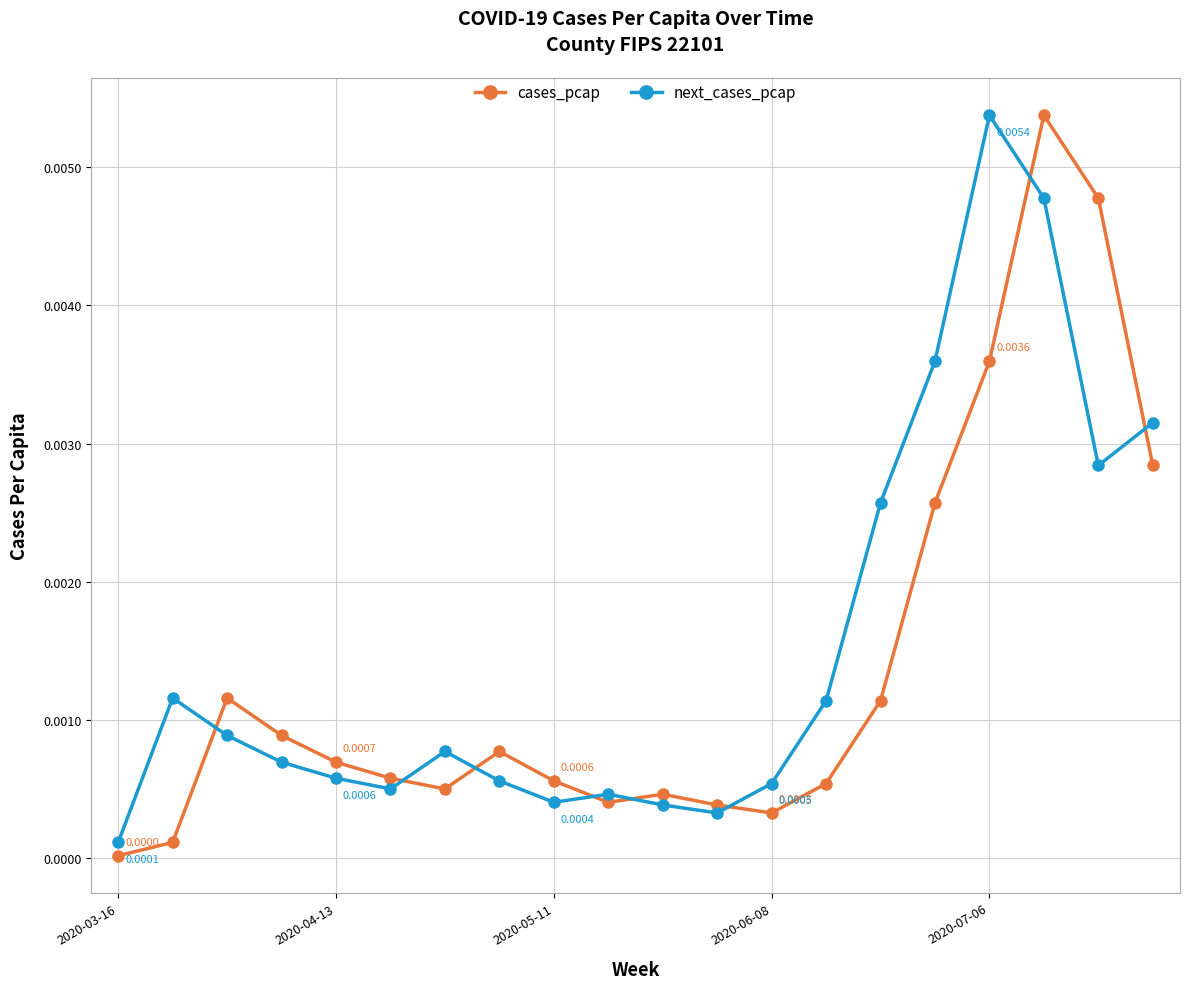

True or false: cases_pcap has more than 1 interior local peaks.

True